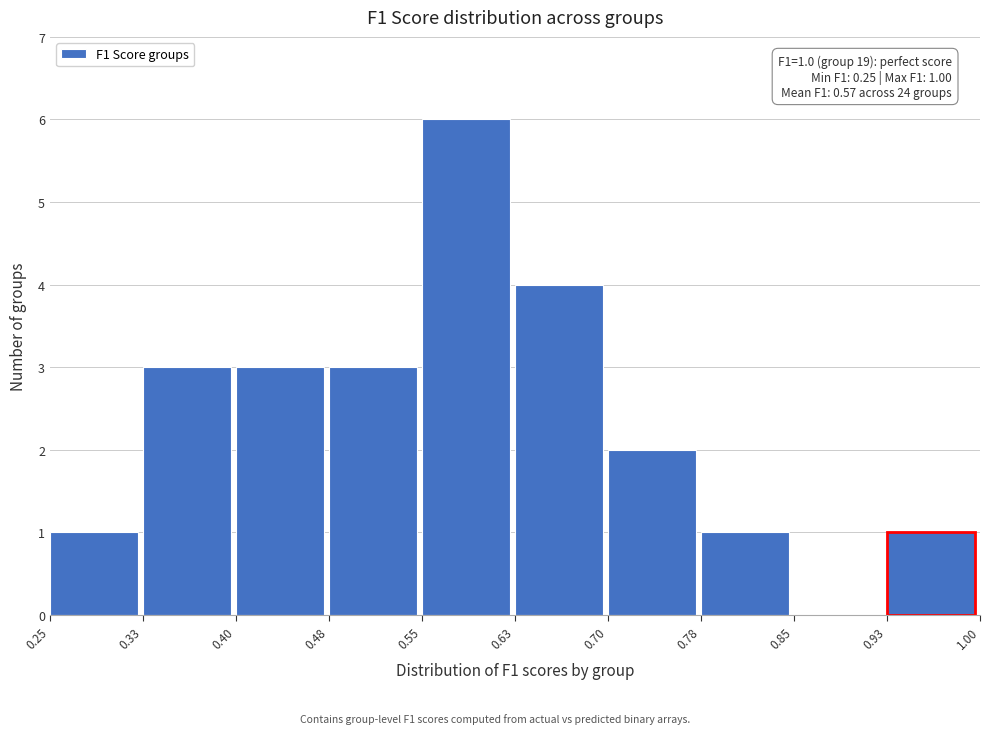

Which range on the x-axis has the tallest bar?

0.55 to 0.63